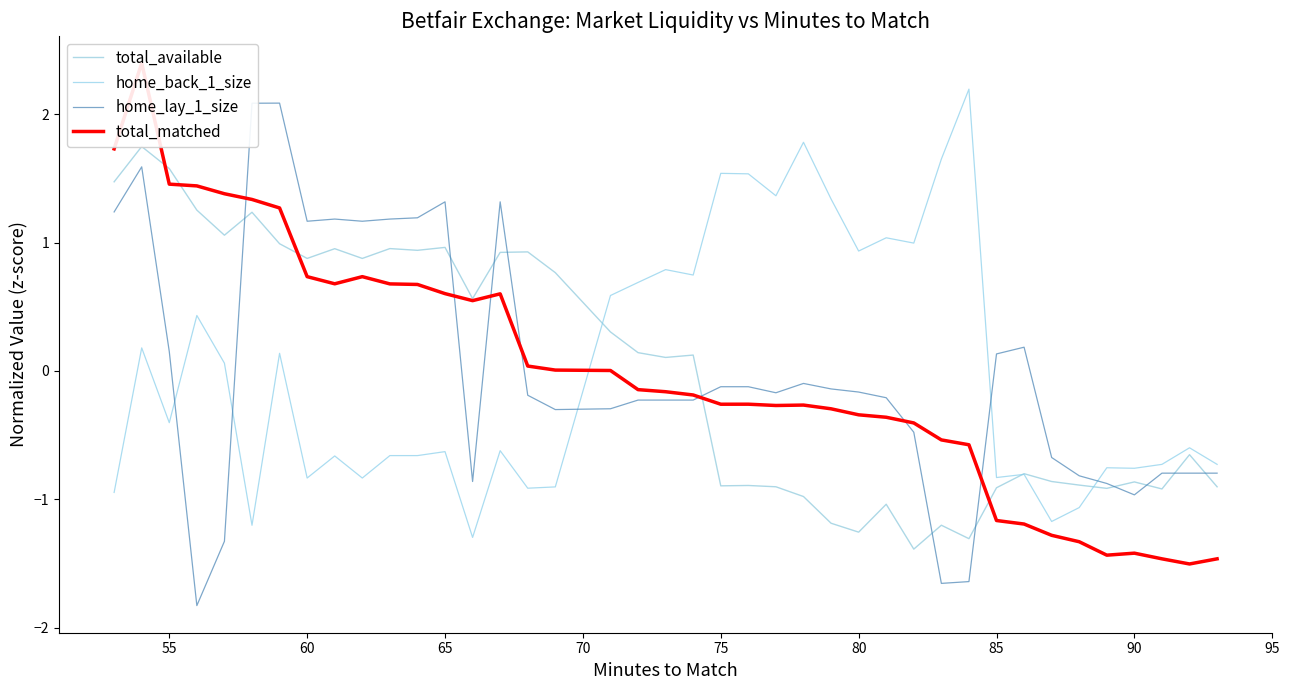

How many positive values does the total_available series have?

21